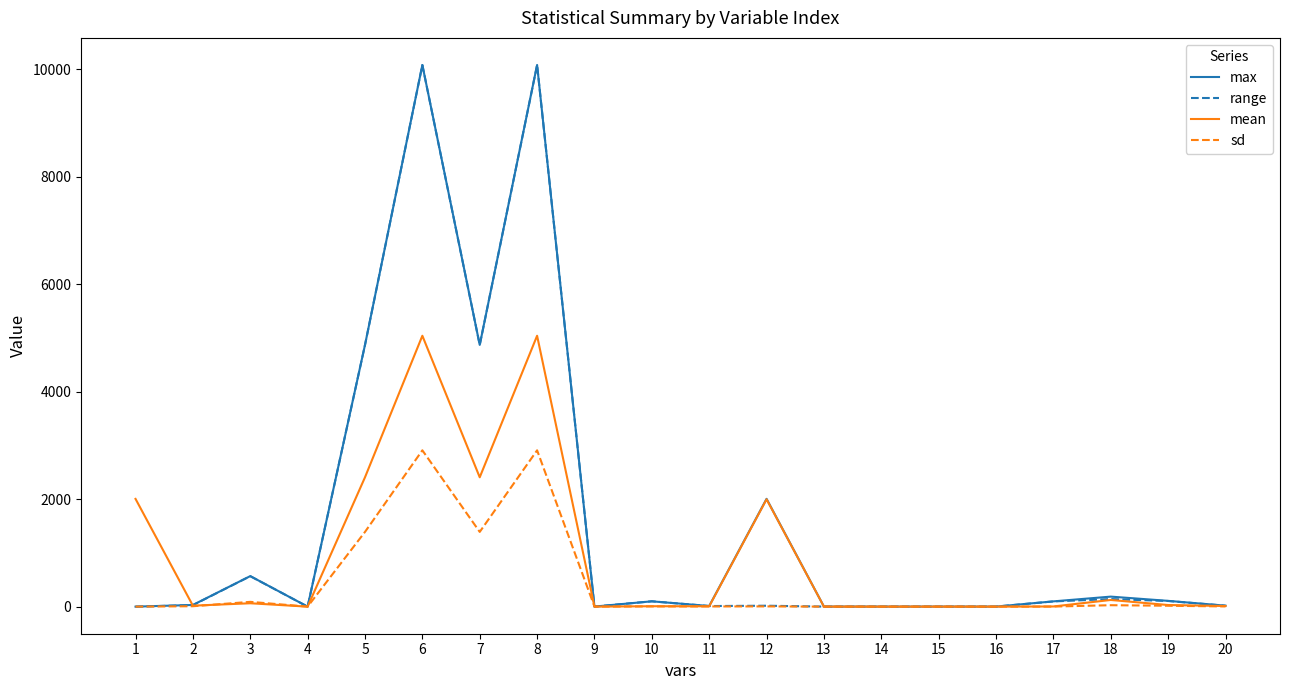

Which series has the largest range (max minus min)?

max